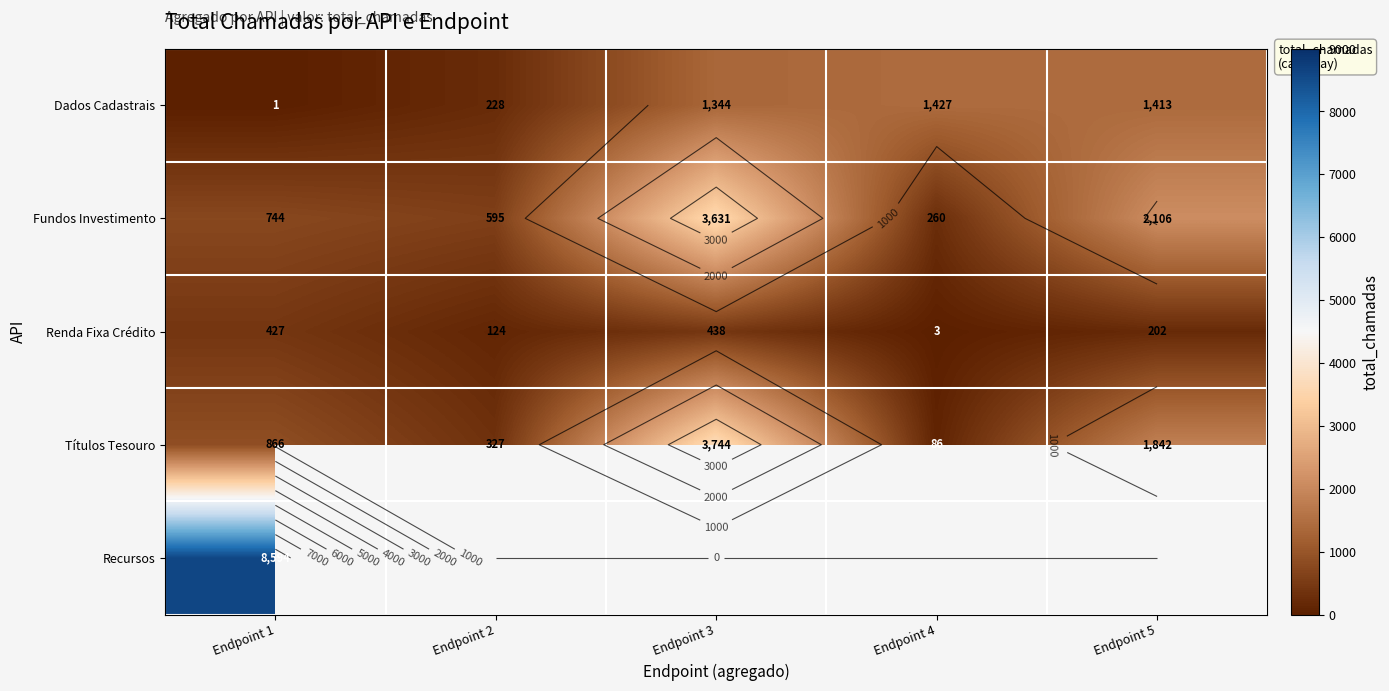

Between Endpoint 1 and Endpoint 3, which is larger?

Endpoint 3